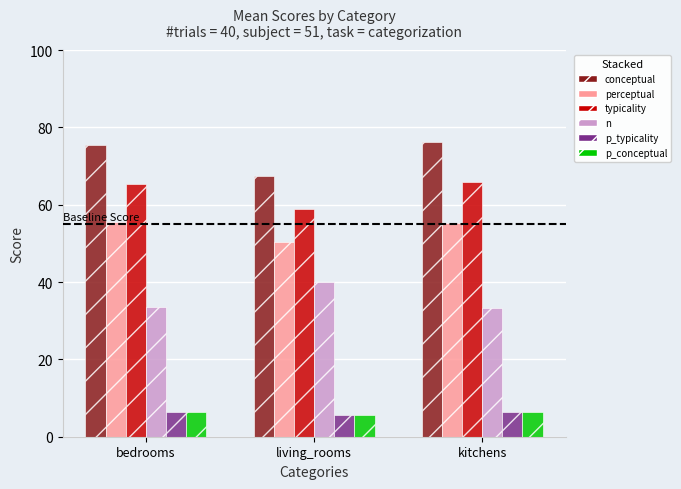

At how many categories does at least one series exceed 63?

3